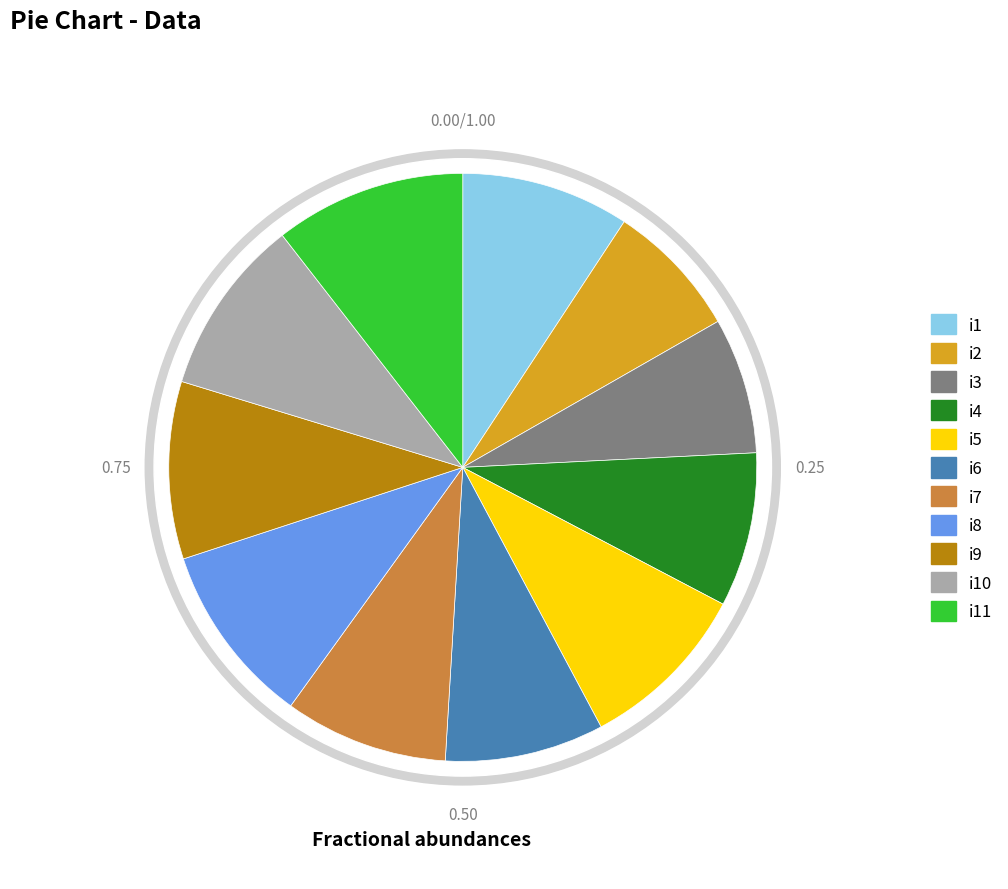

How much of the chart is everything except i7?

91.0%